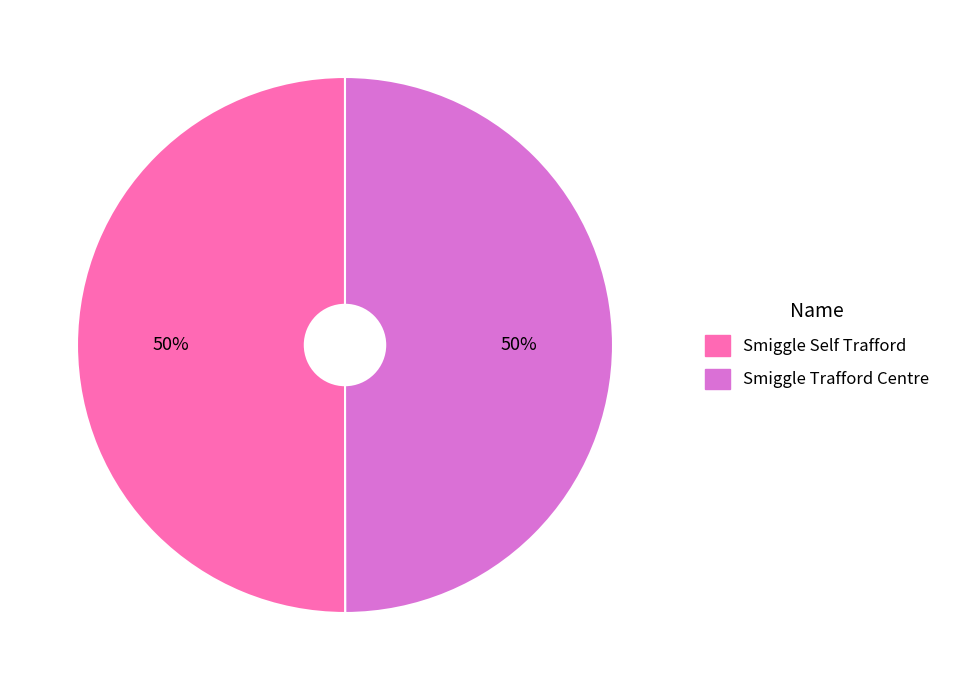

What is the ratio of the value at Smiggle Self Trafford to the value at Smiggle Trafford Centre?

1.0